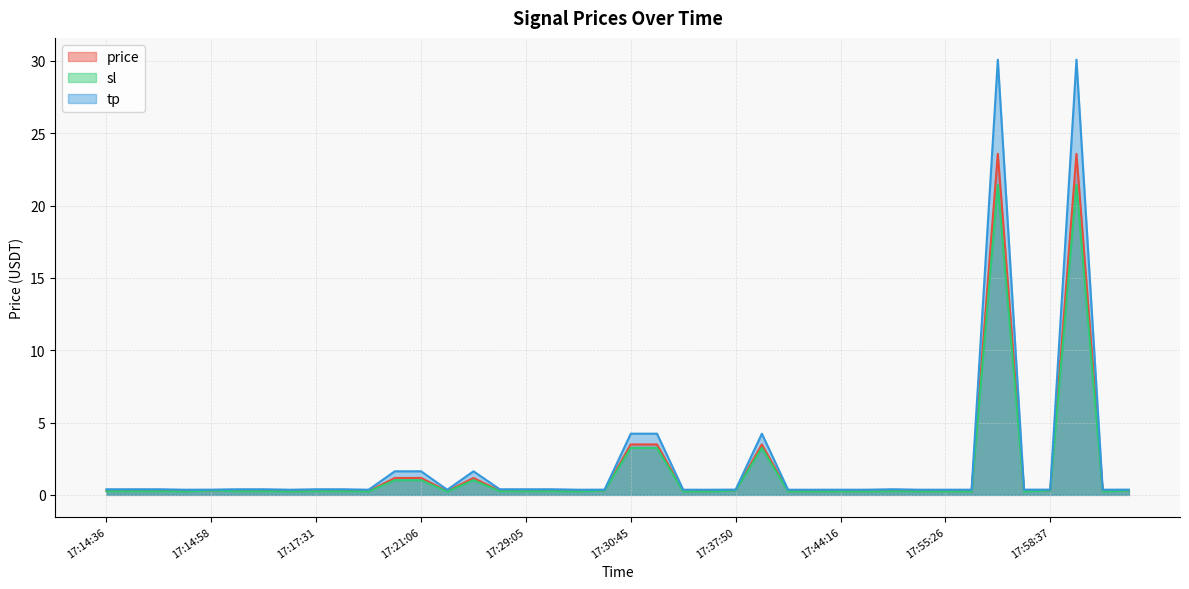

Count the number of data series in this chart.

3